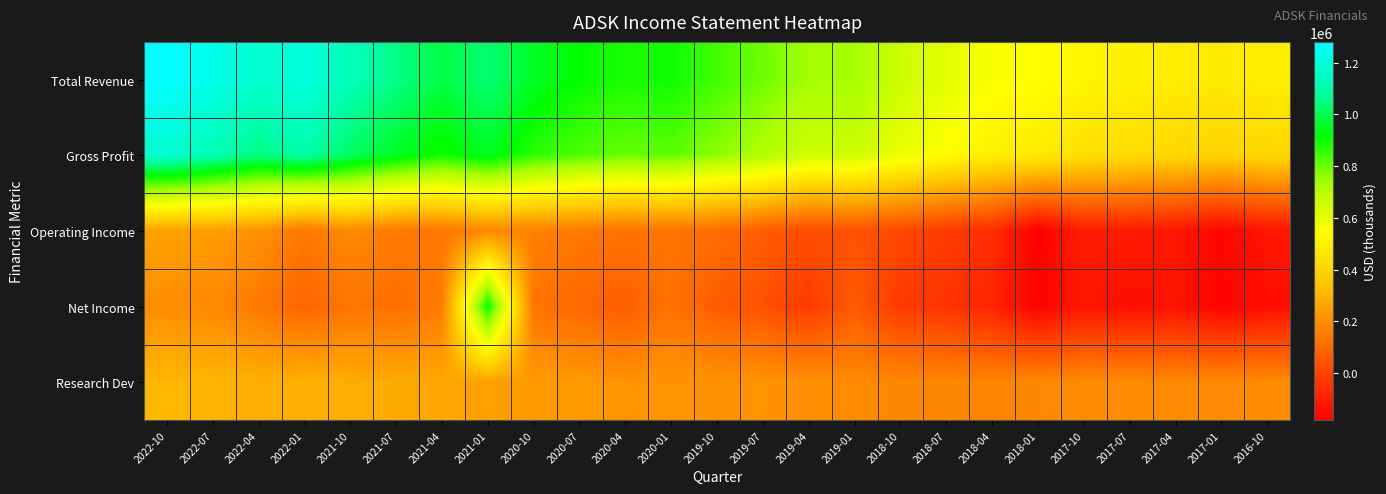

How many distinct data groups are displayed?

5